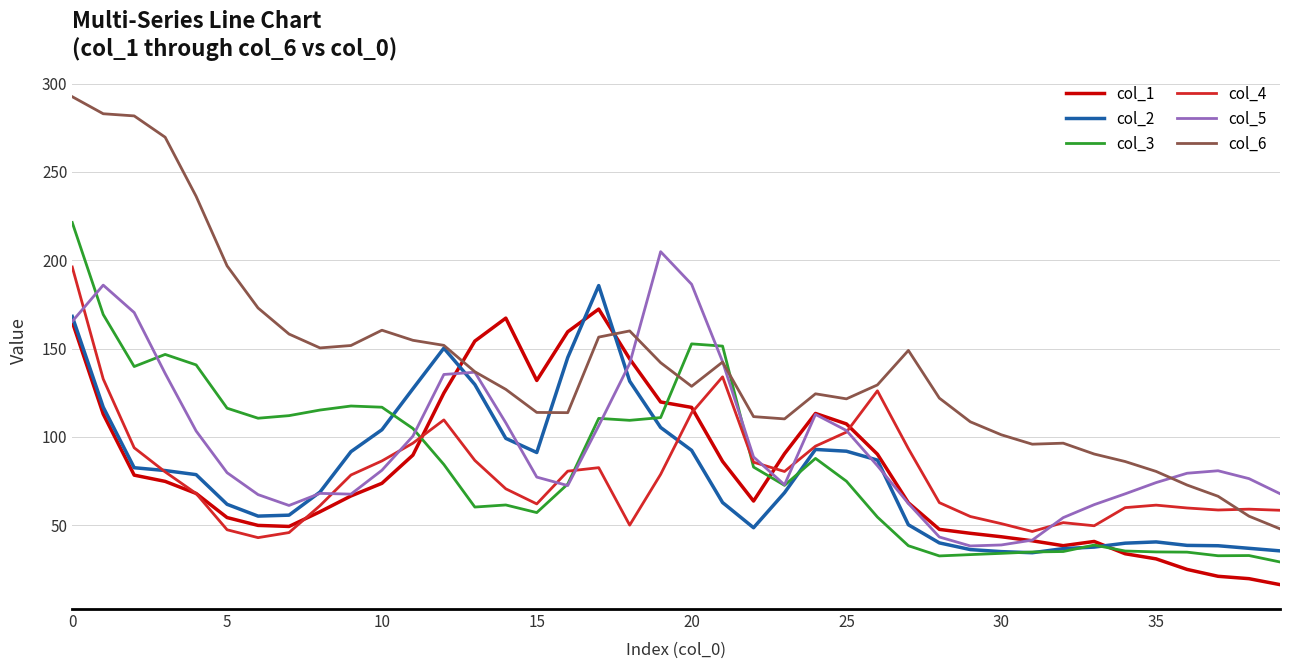

What is the greatest value displayed?

292.6